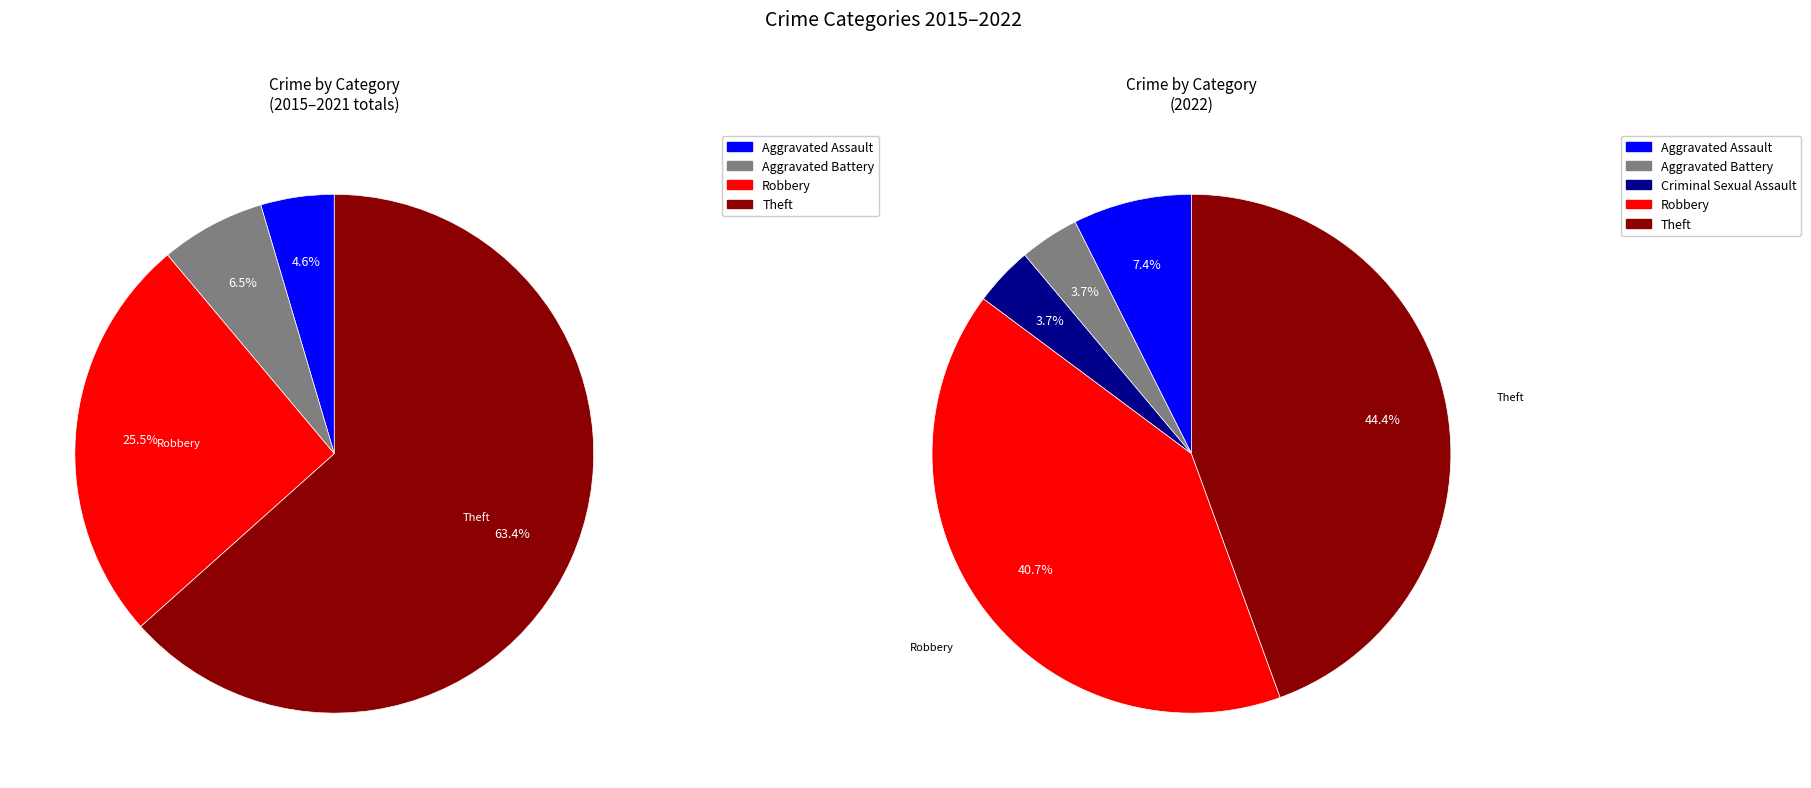

To the nearest percent, what is the difference between the Criminal Sexual Assault and Robbery slice percentages?

37%